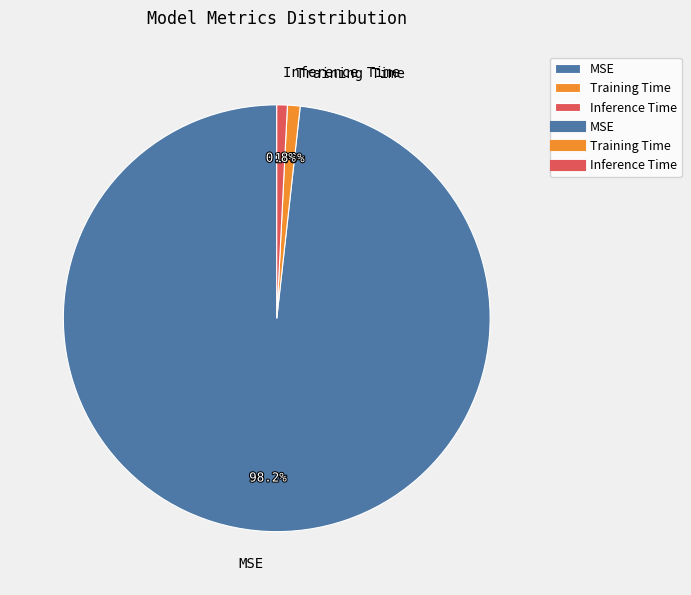

What percentage is the Training Time slice, to the nearest percent?

1%